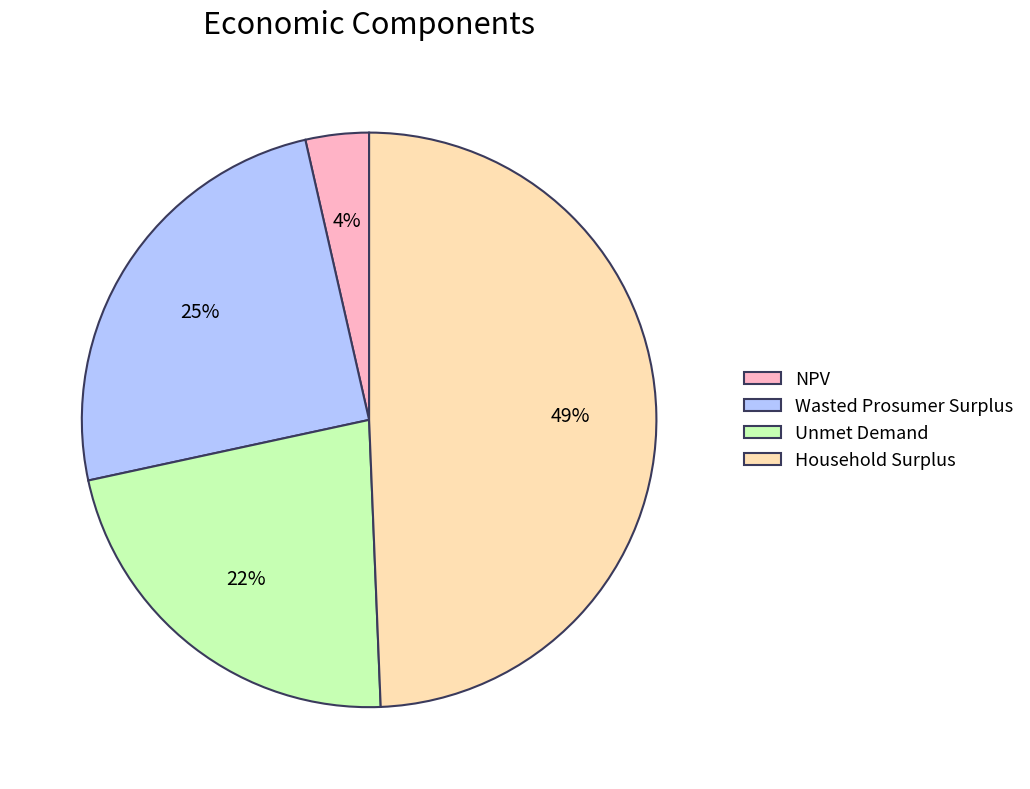

What percentage is the Household Surplus slice, to the nearest percent?

49%